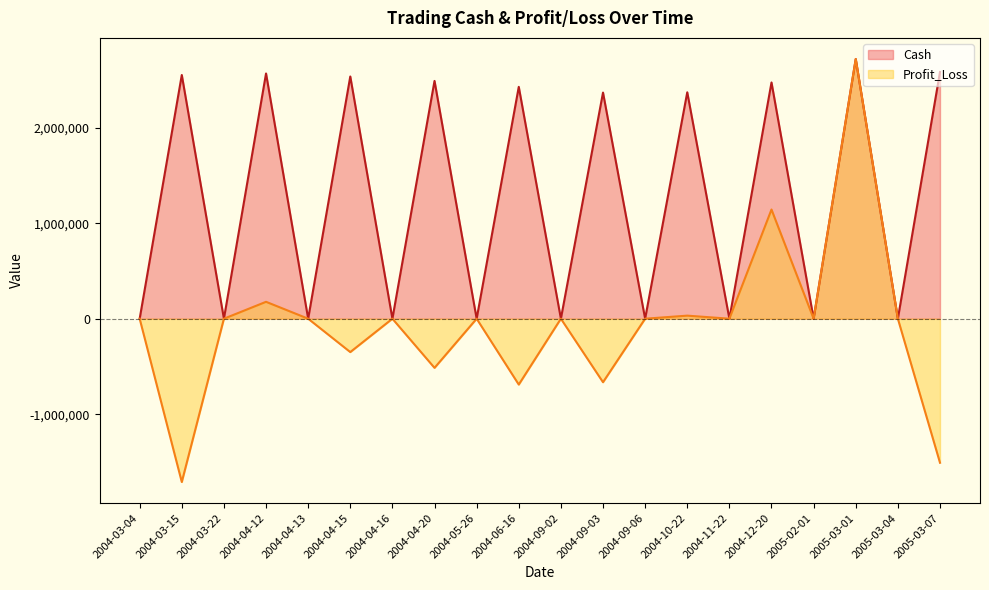

True or false: Profit_Loss has a value of 0.0 at 2005-03-04.

True